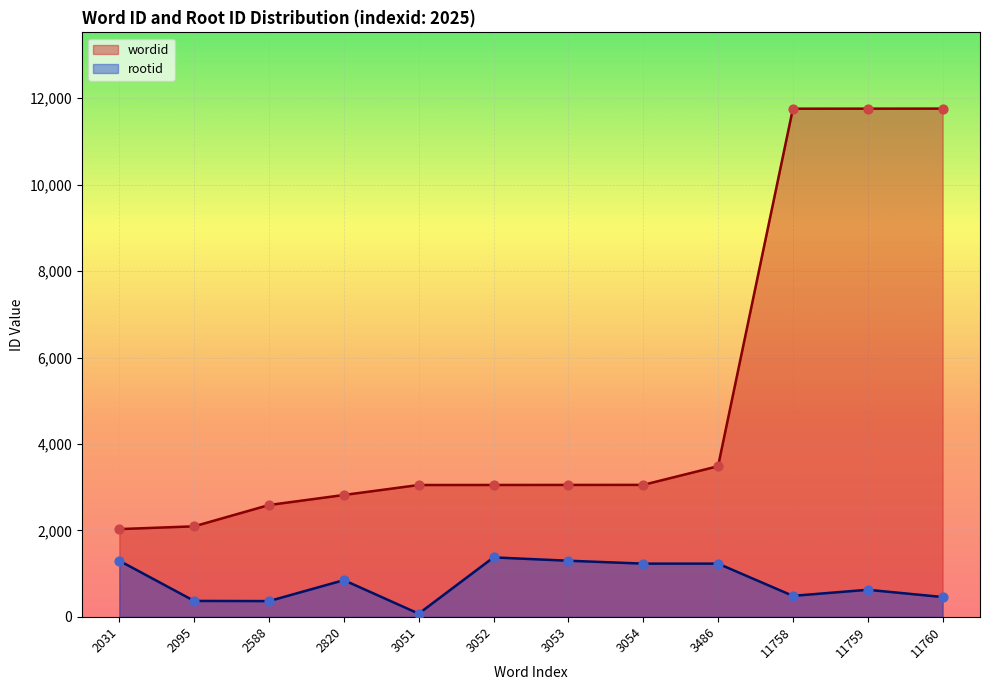

Which series contains the lowest Y value?

rootid